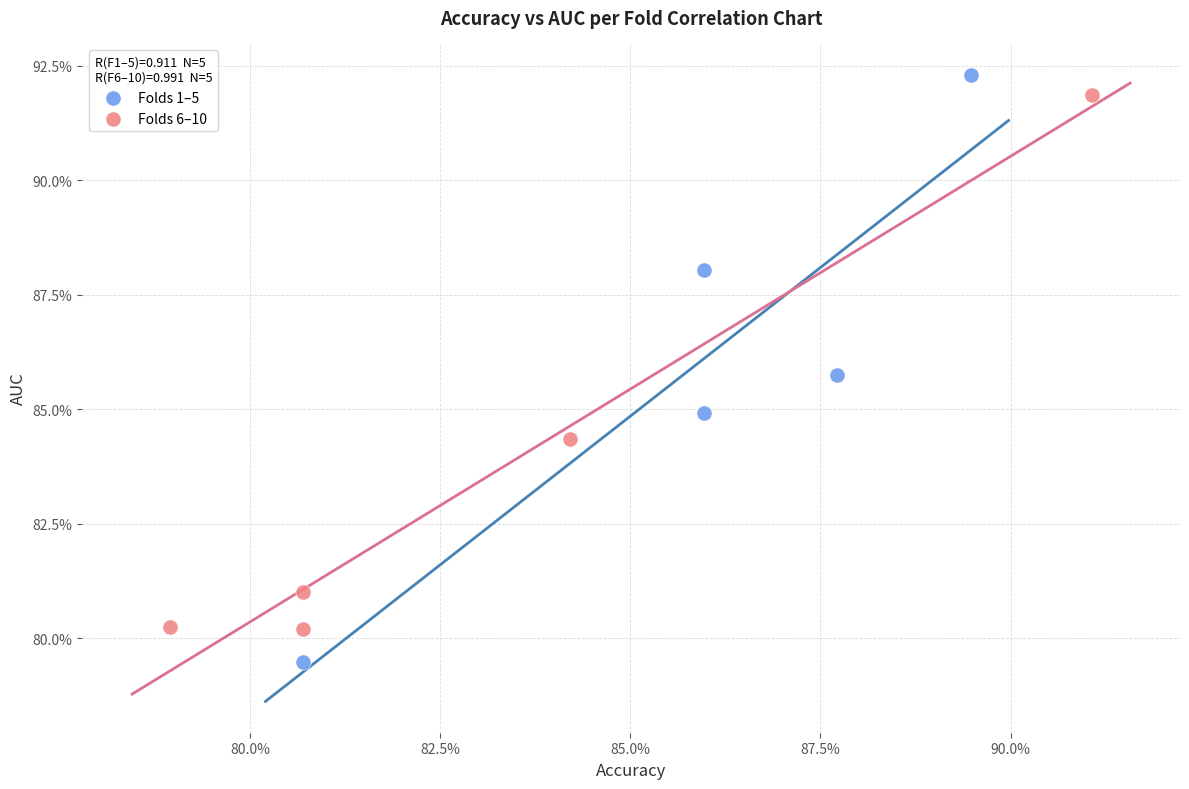

What are all the series names shown in the legend?

Folds 1–5, Folds 6–10